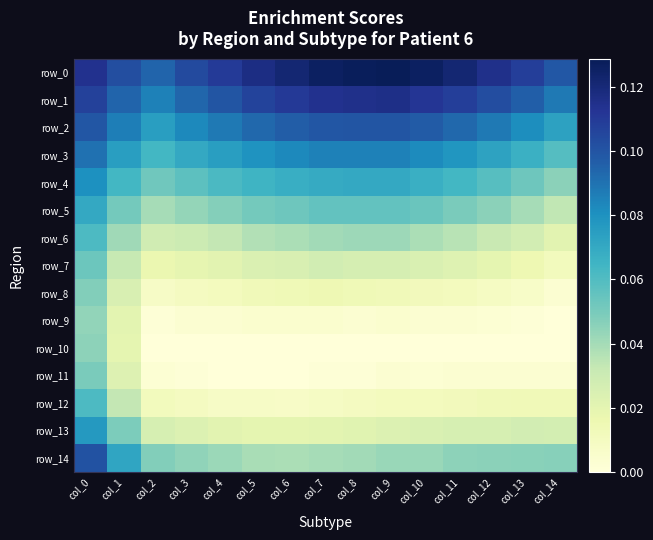

Is it true that row_3 equals 0.1 at col_13?

True